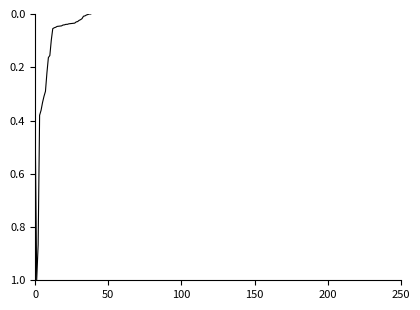

What is the maximum value shown in the chart?

1.0